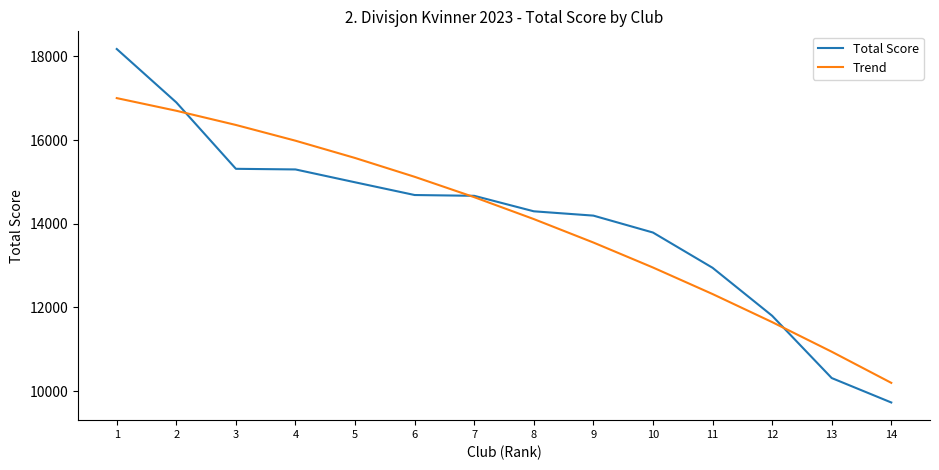

Is it true that Trend equals 8471.9 at 2?

False